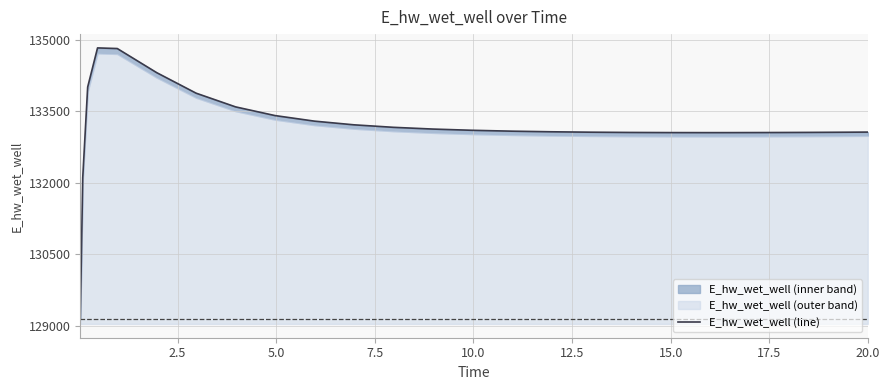

What is the sum of all values?

3329609.4